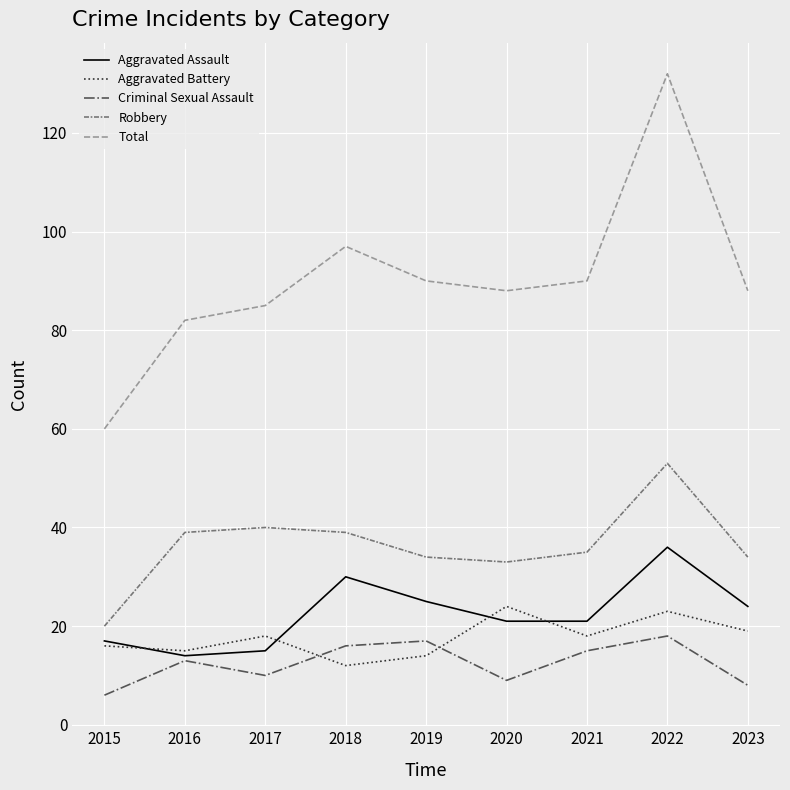

Which series has the largest total across all categories?

Total